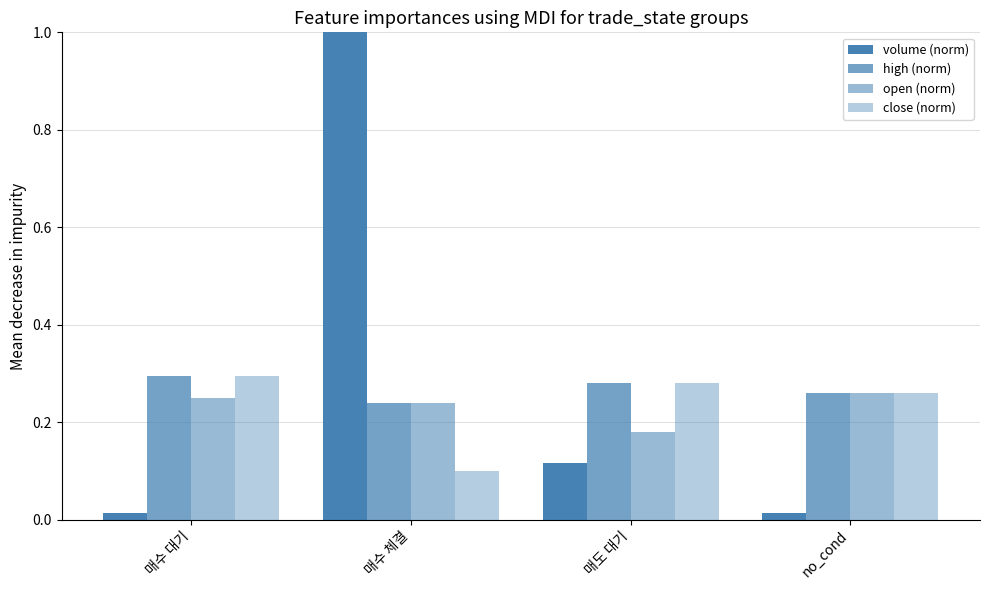

Does the chart contain any negative values?

No